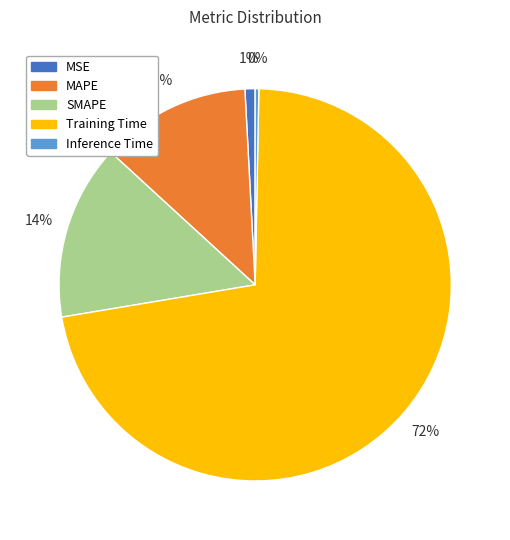

What is the smallest slice in the pie chart?

Inference Time